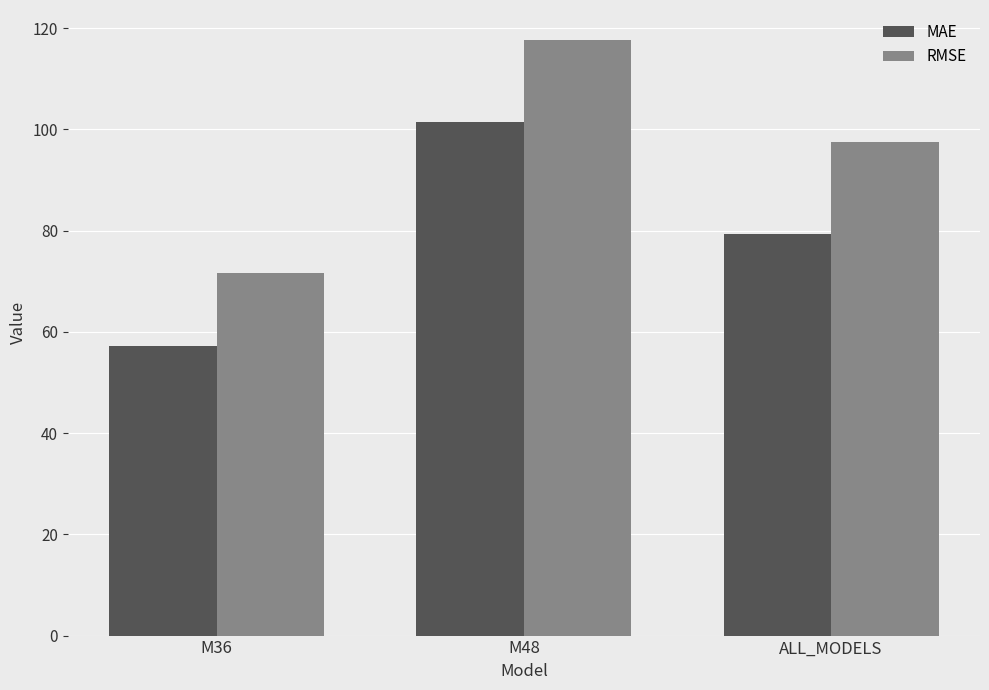

The value of MAE at ALL_MODELS is 53.7. True or false?

False